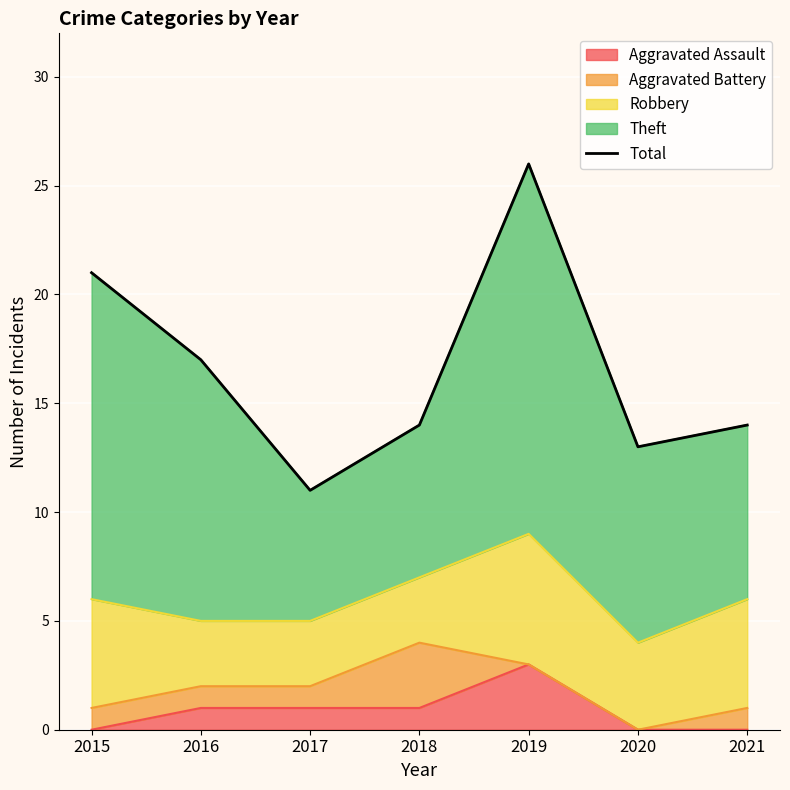

What is the sum of all values?

116